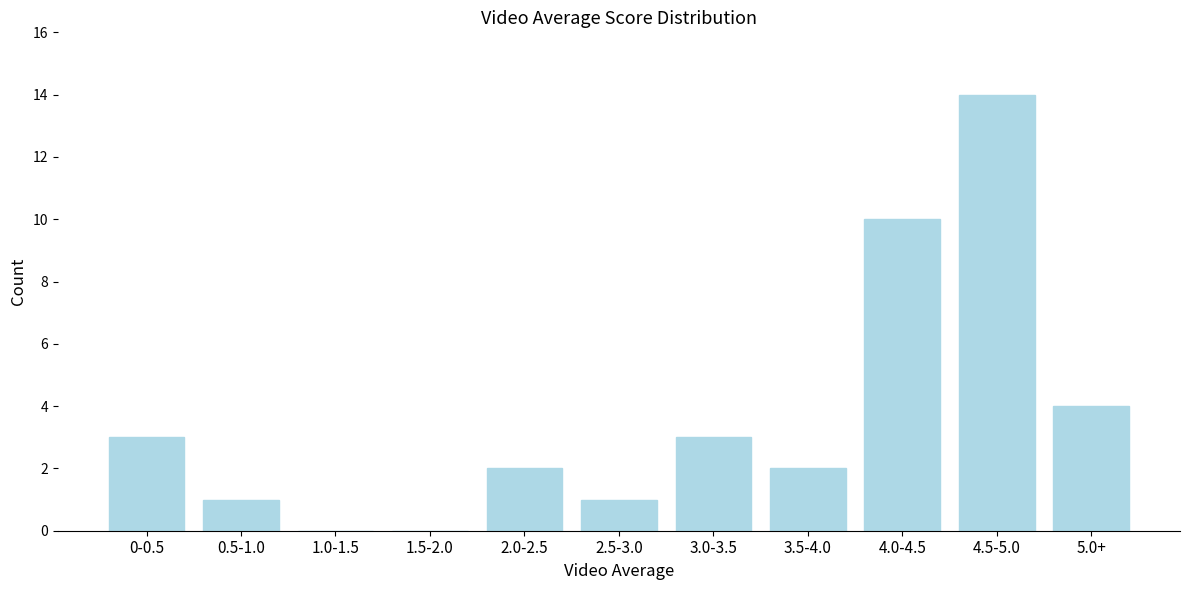

Reading left to right, extract all data points from this chart.

0-0.5=3	0.5-1.0=1	1.0-1.5=0	1.5-2.0=0	2.0-2.5=2	2.5-3.0=1	3.0-3.5=3	3.5-4.0=2	4.0-4.5=10	4.5-5.0=14	5.0+=4